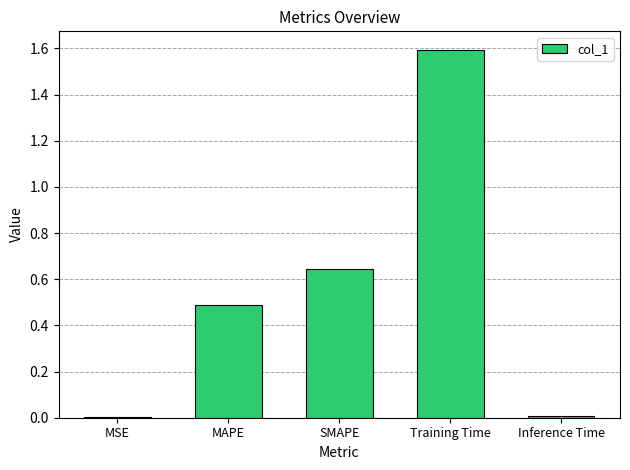

What is the sum of all values?

2.7